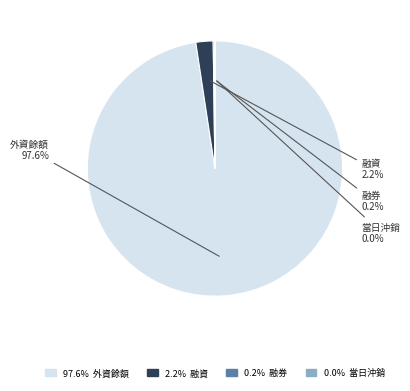

Is there any slice that represents more than half of the pie?

Yes